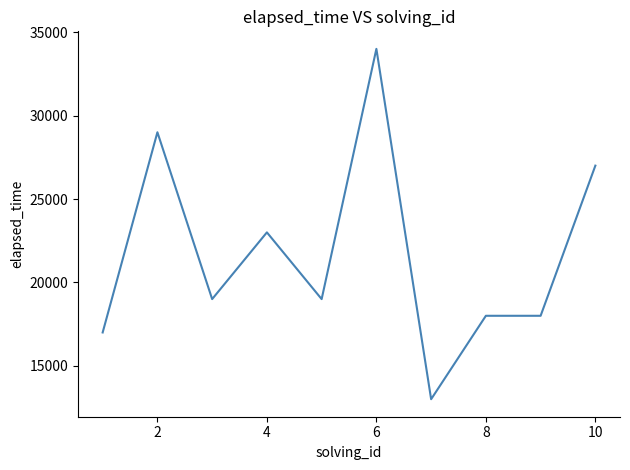

What is the difference between the maximum and minimum values?

21000